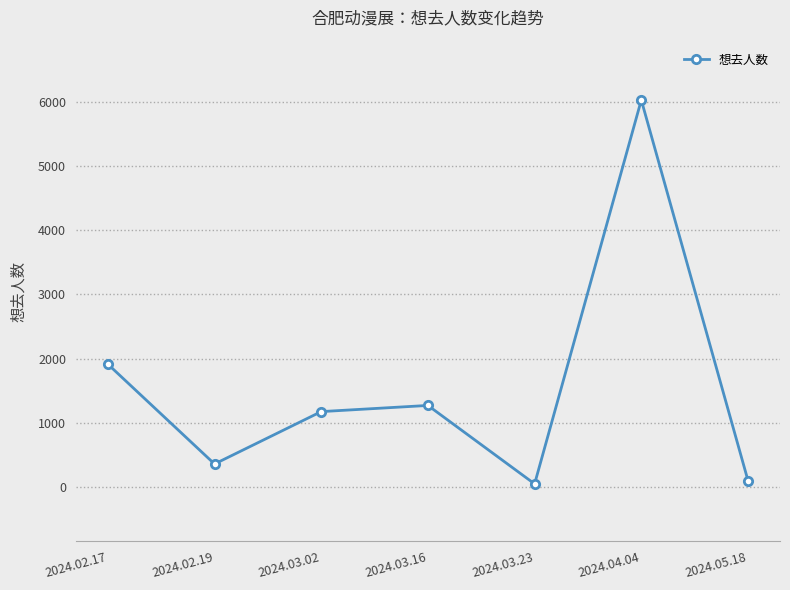

Approximately how many times larger is the value at 2024.04.04 compared to 2024.03.02?

5.1